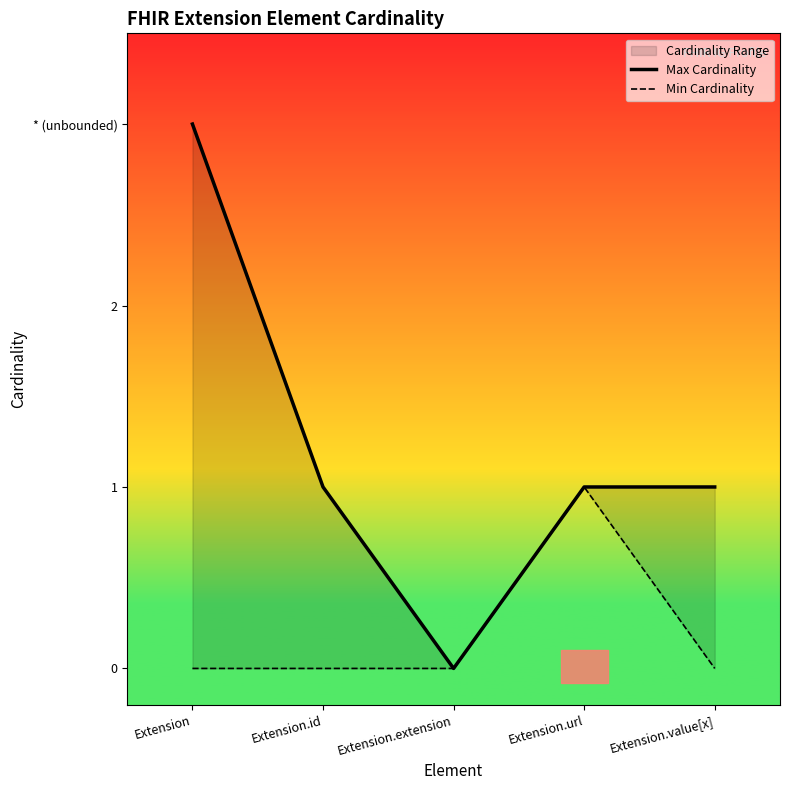

At how many categories does at least one series exceed 2?

1